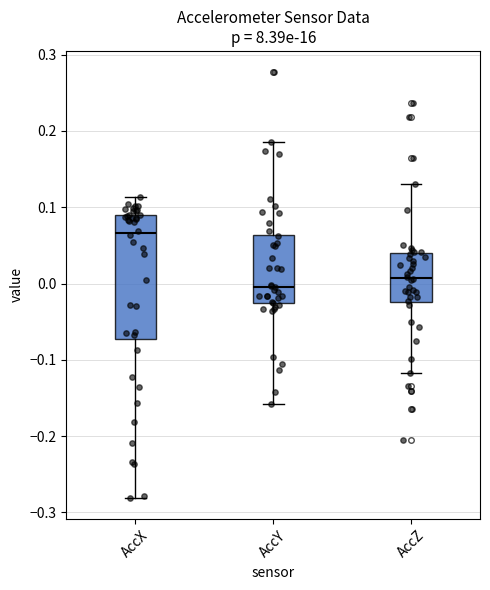

Reading left to right, transcribe this box plot: for each box, give where its median line is, the range the box spans, and where its two whiskers end, as read against the y-axis. The values are not printed on the chart, so give them approximately, as read against the axis.

AccX: median 0.07, box -0.07 to 0.09, whiskers -0.28 to 0.11
AccY: median 0.00, box -0.03 to 0.06, whiskers -0.16 to 0.19
AccZ: median 0.01, box -0.02 to 0.04, whiskers -0.12 to 0.13